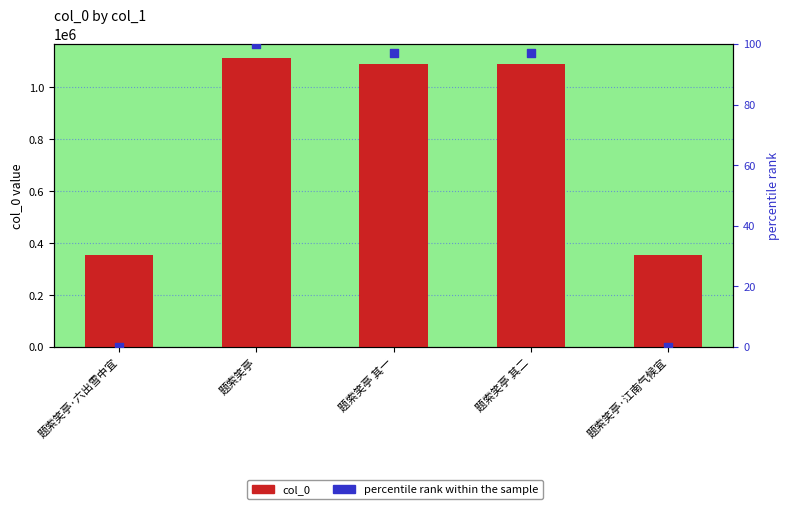

Which series reaches the maximum Y coordinate?

col_0